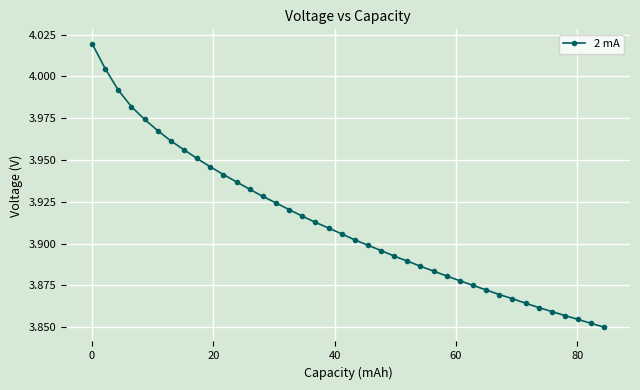

How many categories are shown in the chart?

40